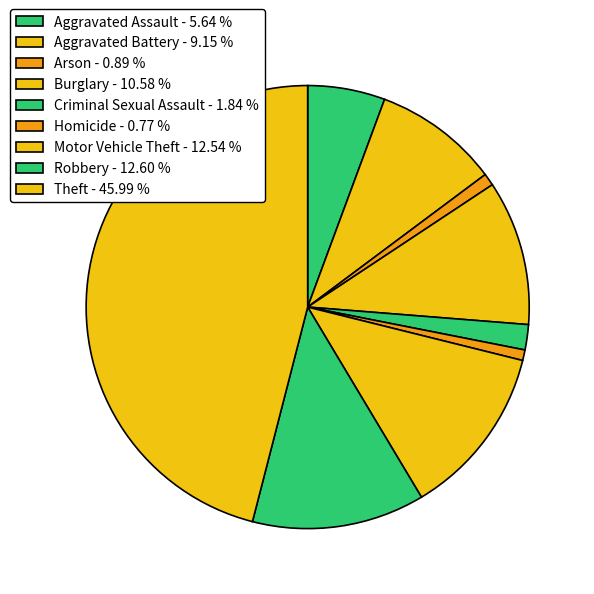

True or false: Robbery accounts for 1% of the total.

False